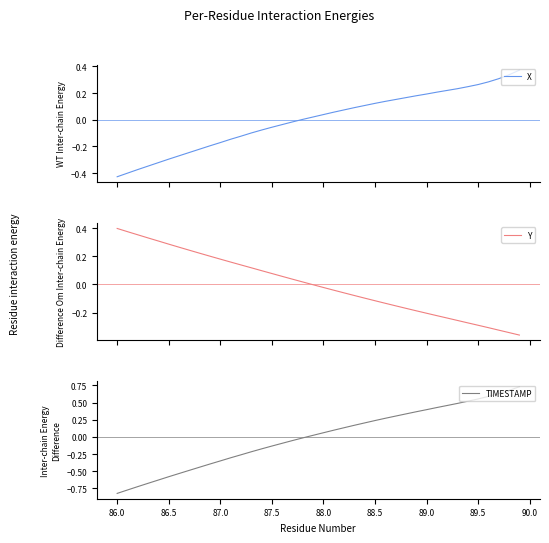

How many values in the Y series are below 0?

21